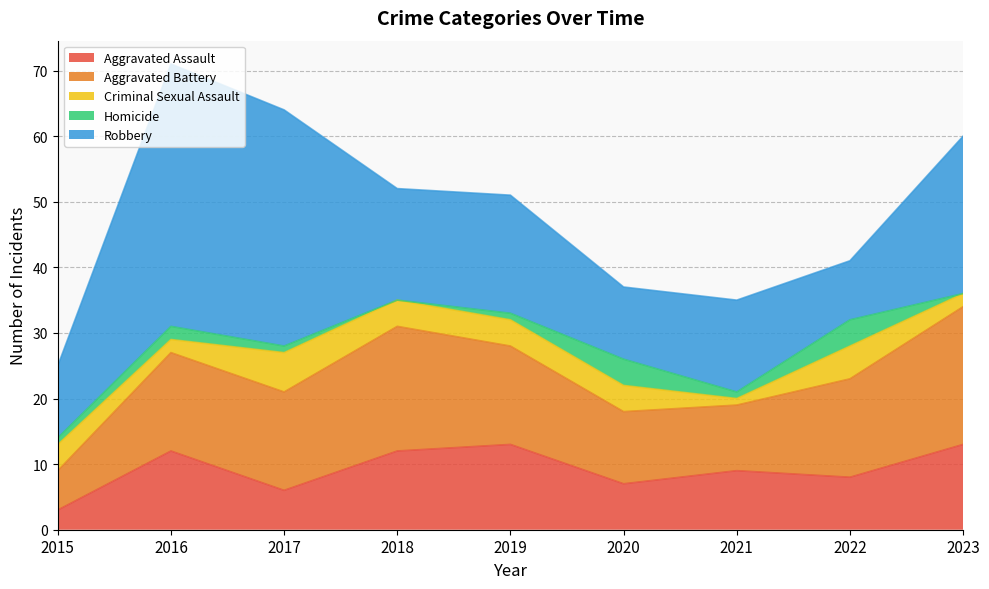

Which category has the highest value in the Homicide series?

2020